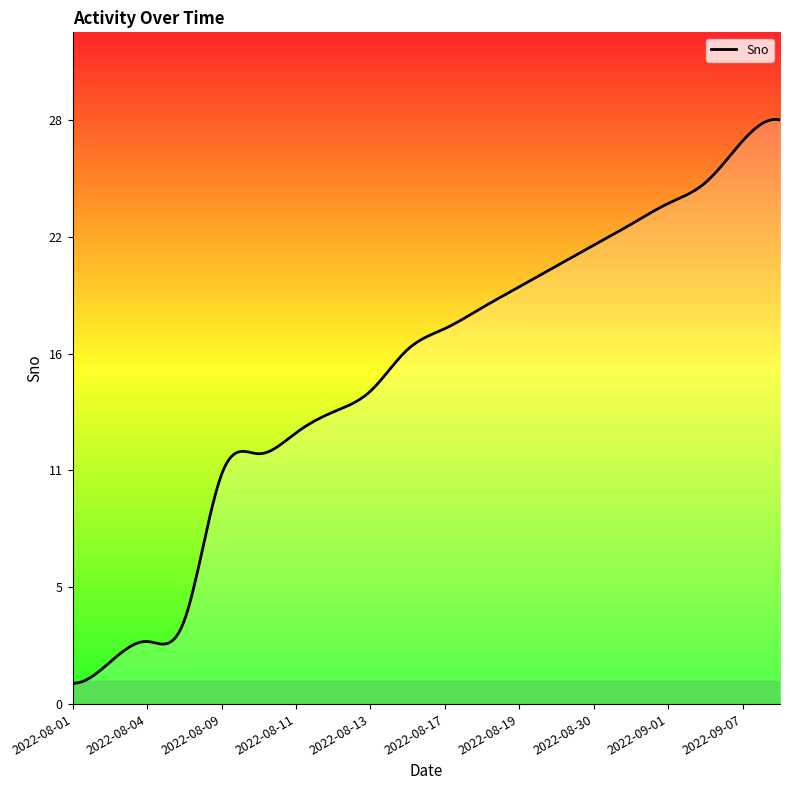

What is the smallest value displayed?

1